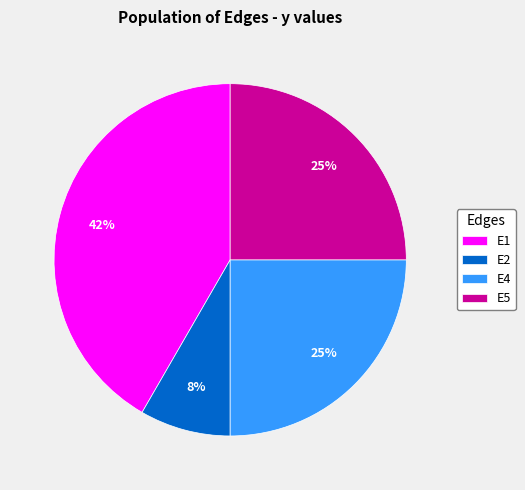

Is it true that E1 is 42% of the pie?

True